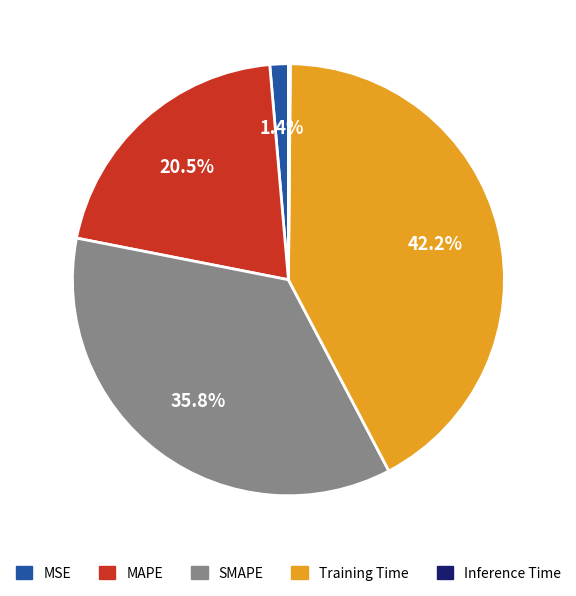

Is Training Time the majority of the pie?

No